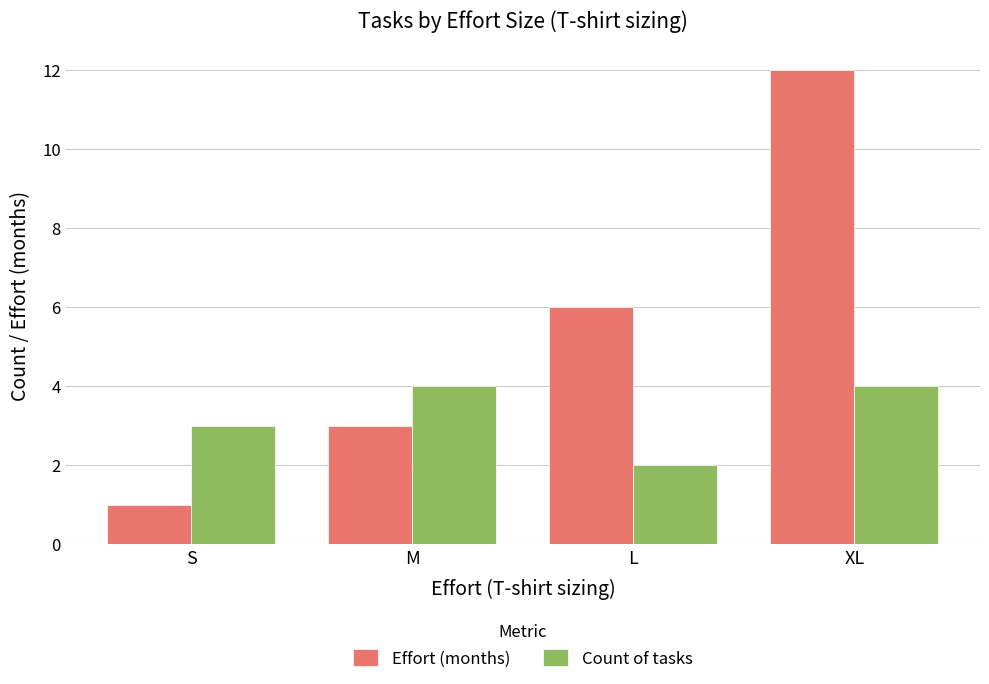

What is the lowest value of the Effort (months) series?

1